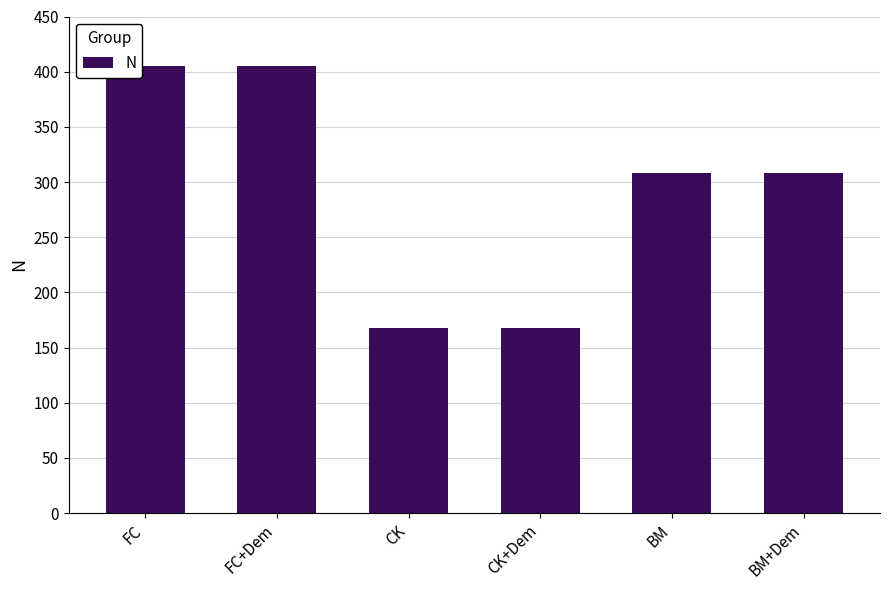

What is the minimum value shown in the chart?

168